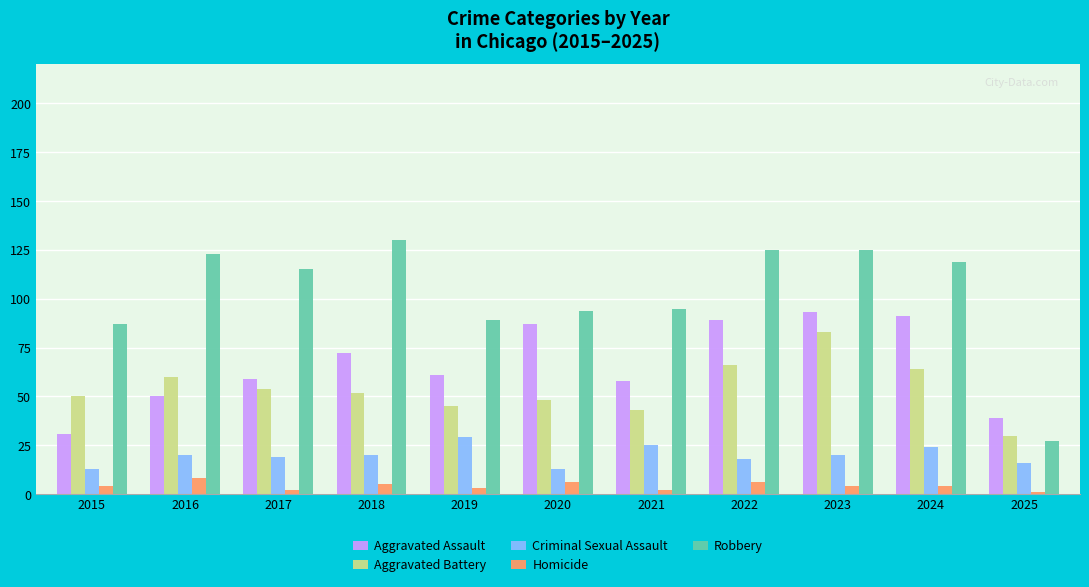

List the series in order of their peak value, lowest first.

Homicide, Criminal Sexual Assault, Aggravated Battery, Aggravated Assault, Robbery